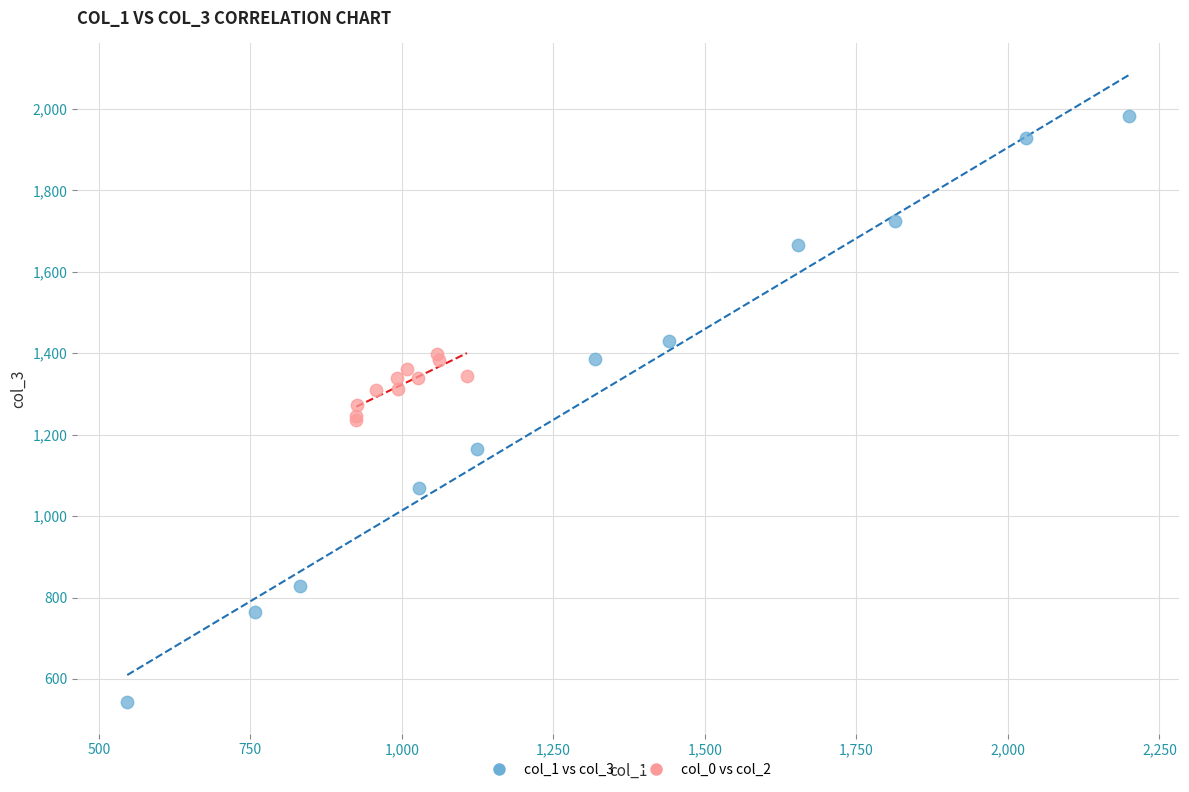

Which series has the widest spread of Y values?

col_1 vs col_3